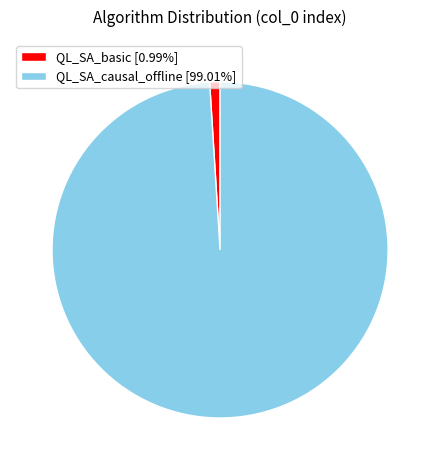

Which slice is the largest?

QL_SA_causal_offline